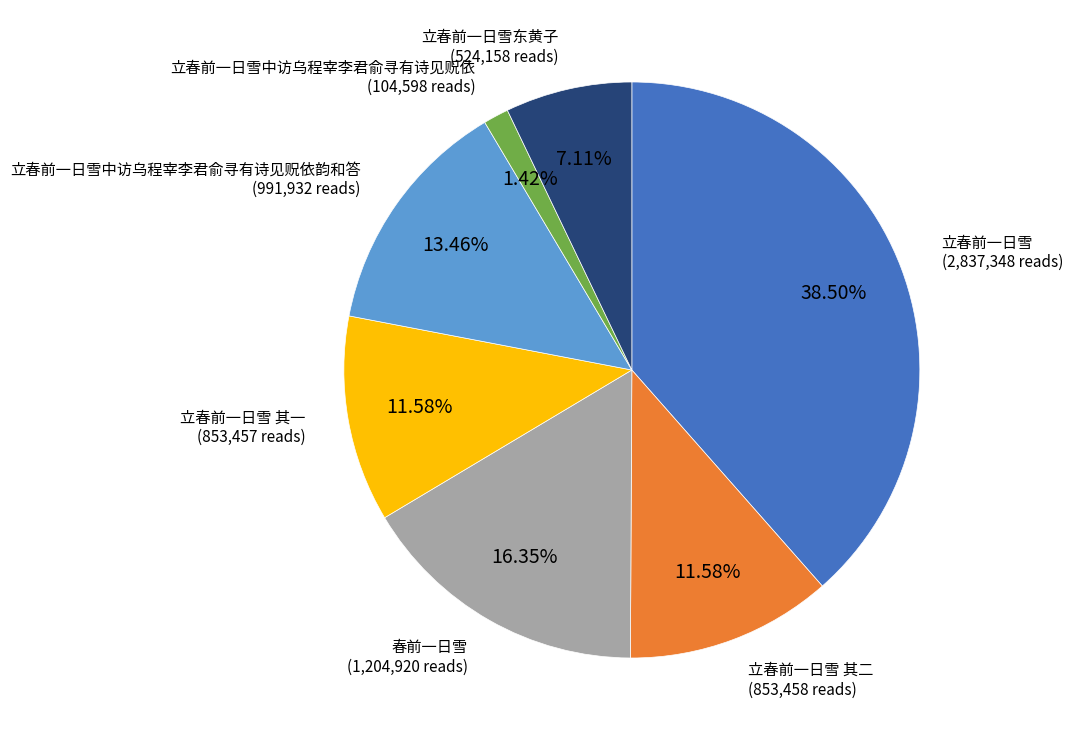

Count the number of slices in the pie.

7